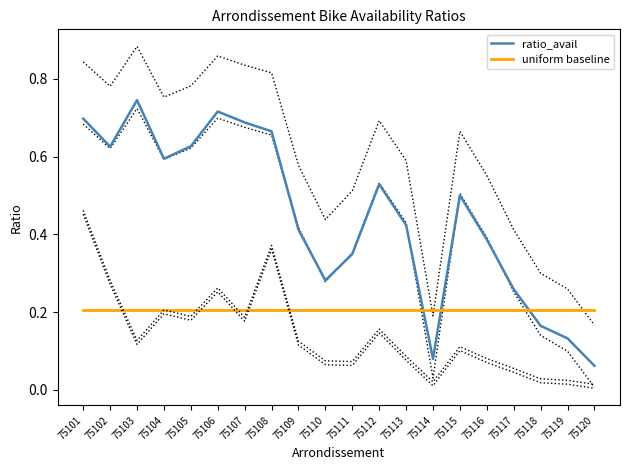

Where is the first local maximum for ratio_avail?

75103